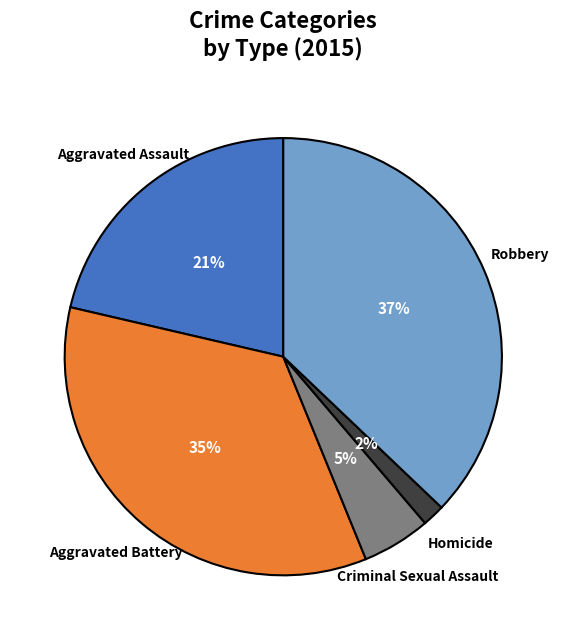

To the nearest percent, what portion does Robbery represent?

37%